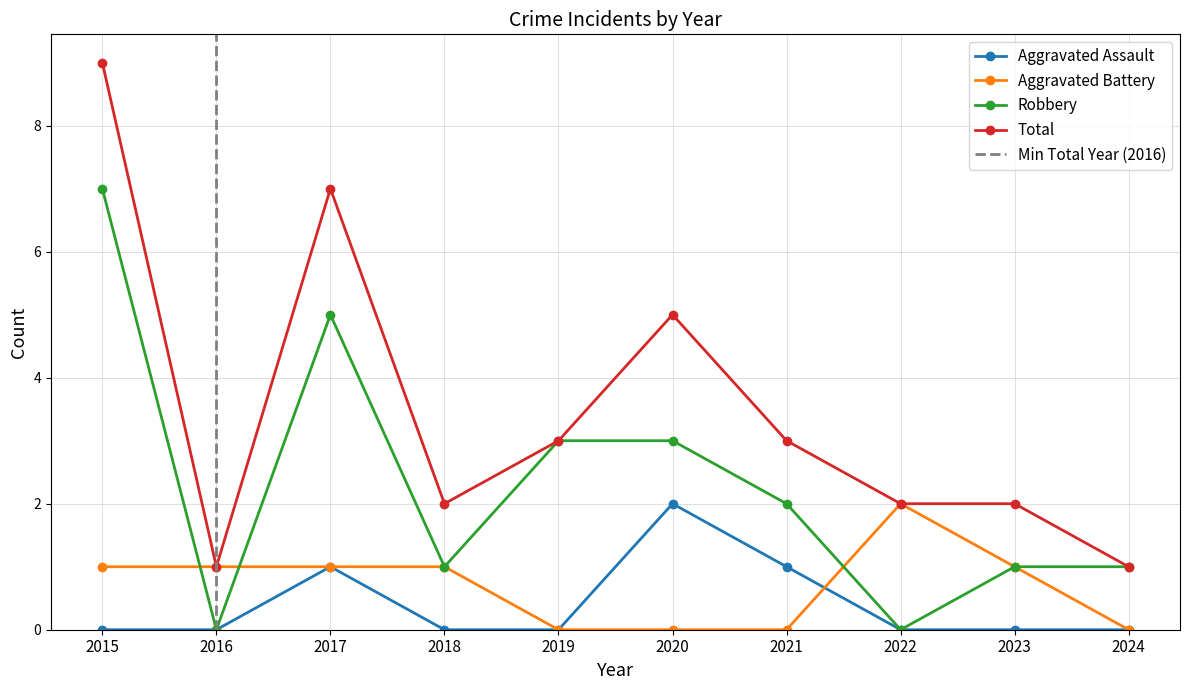

Rank the series at 2017 from lowest to highest value.

Aggravated Assault, Aggravated Battery, Robbery, Total